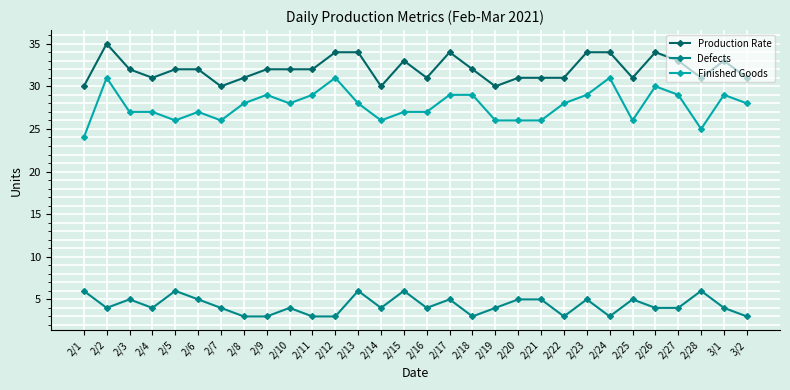

What are all the series names shown in the legend?

Production Rate, Defects, Finished Goods